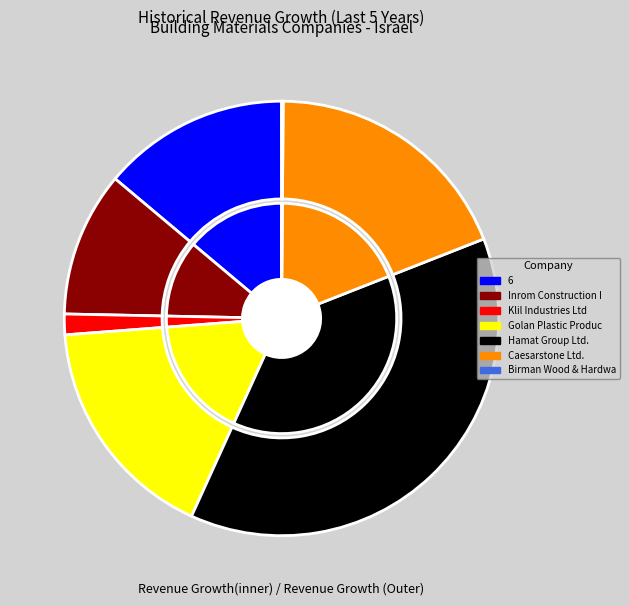

Rank the categories by value from highest to lowest.

Hamat Group Ltd., Caesarstone Ltd., Golan Plastic Products Ltd., 6, Inrom Construction Industries Ltd, Klil Industries Ltd, Birman Wood & Hardware Ltd